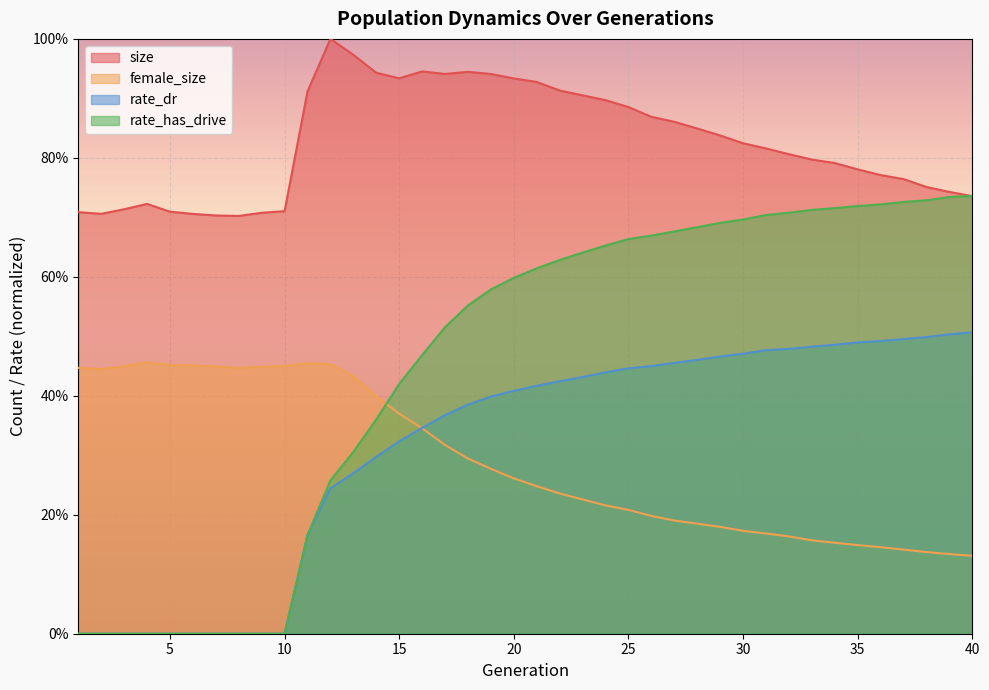

What is the sum of the female_size values at 36 and 39?

0.3